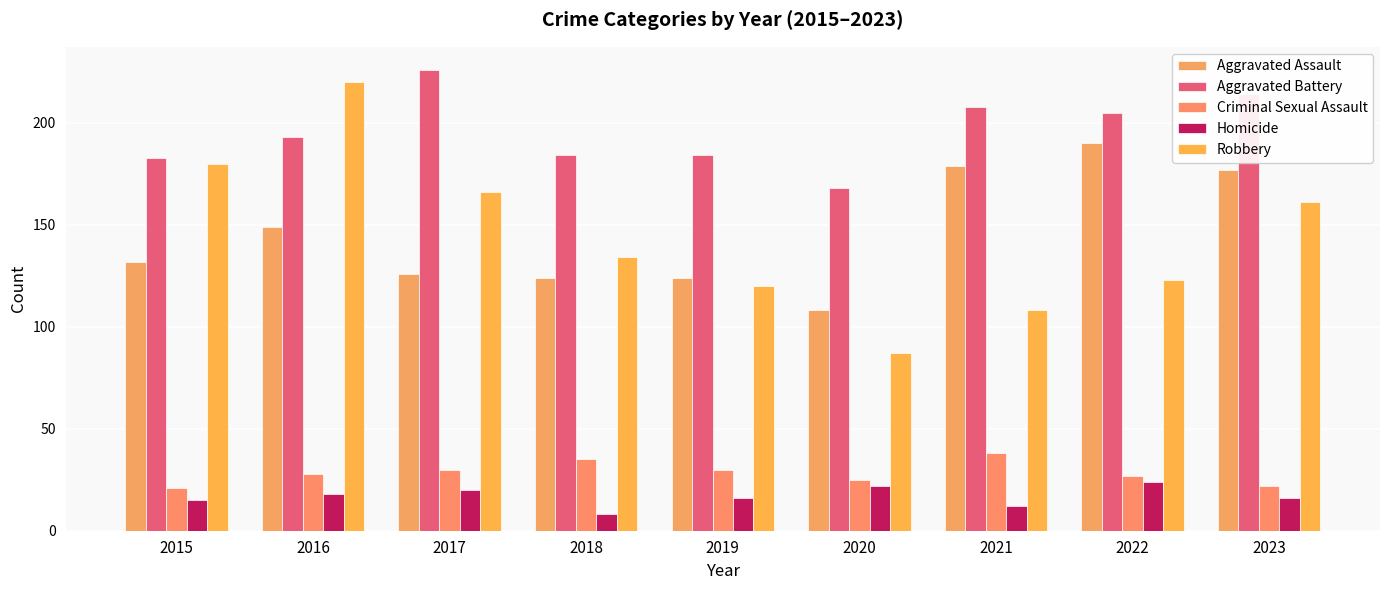

What is the sum of the Criminal Sexual Assault values at 2023 and 2015?

43